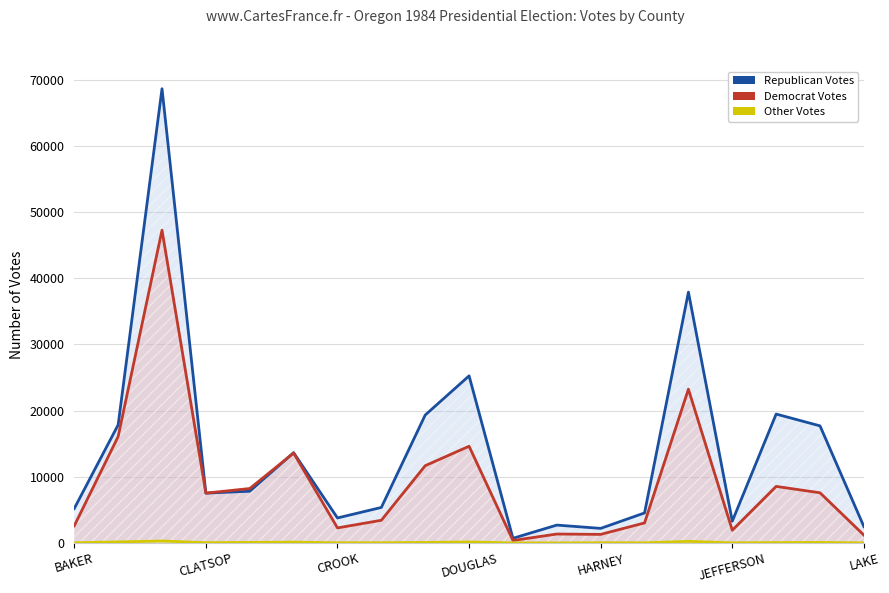

How many values in the Democrat Votes series exceed 7525?

9